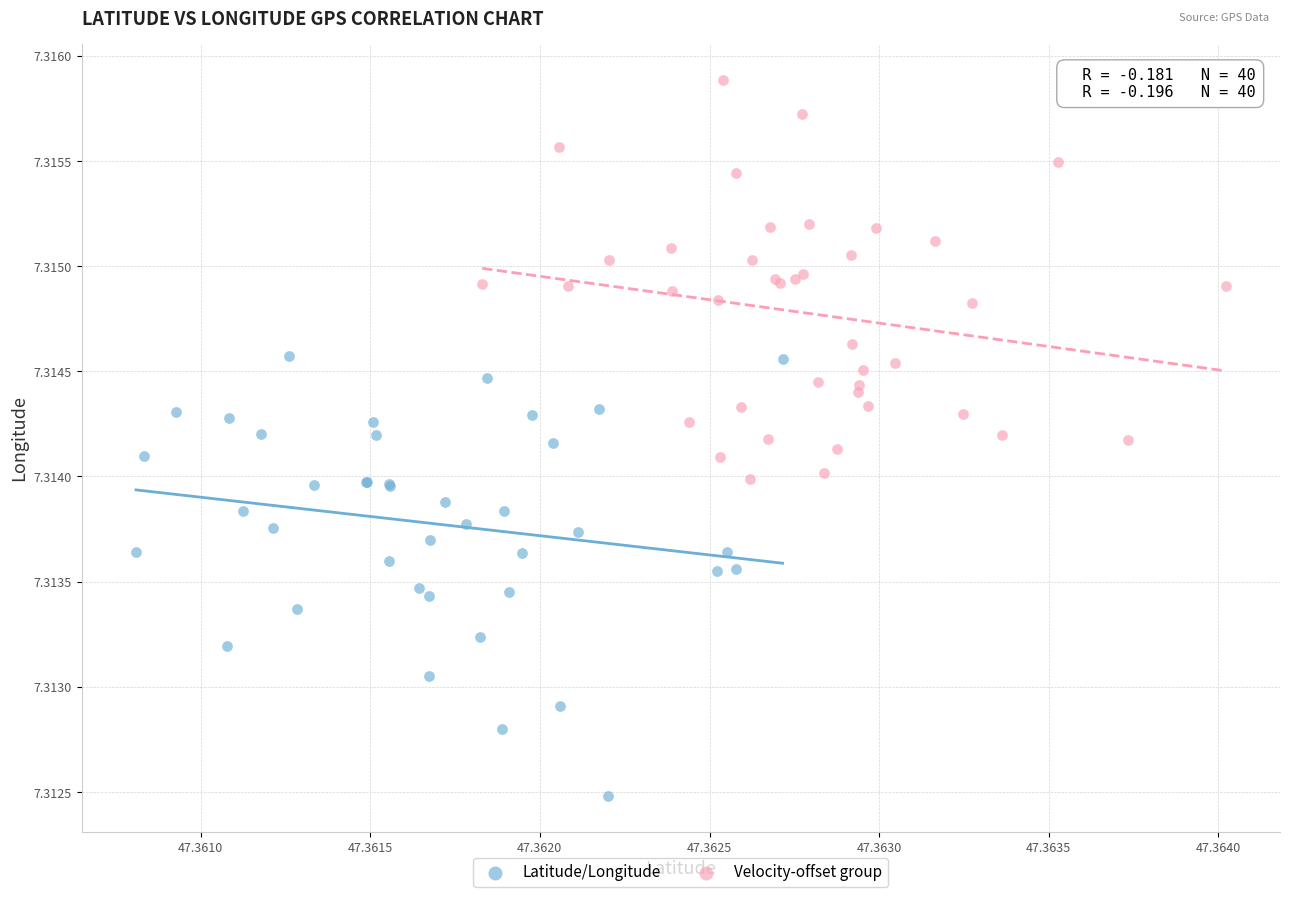

Which series reaches the maximum Y coordinate?

Velocity-offset group